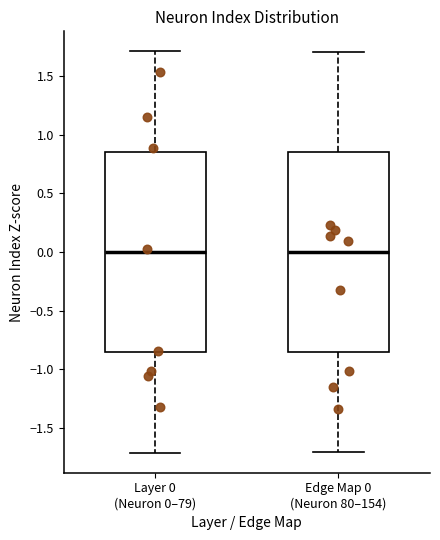

Where does the lower whisker of the box for Layer 0 (Neuron 0–79) end on the y-axis? The values are not printed on the chart, so give them approximately, as read against the axis.

-1.70